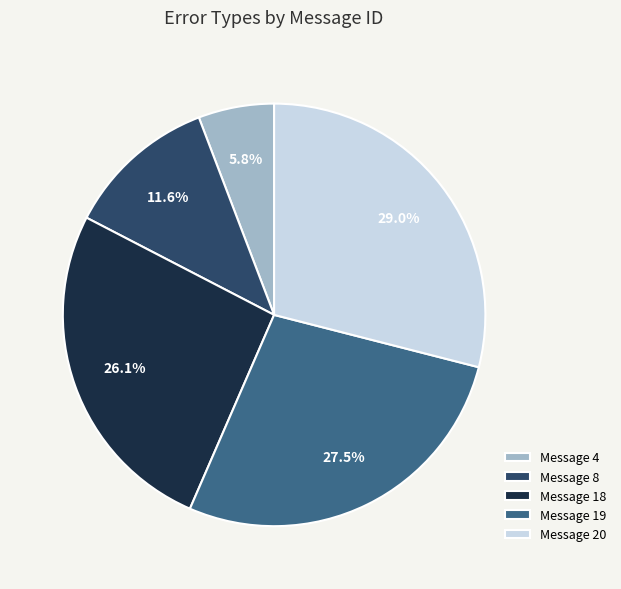

Is it true that Message 4 is 1% of the pie?

False